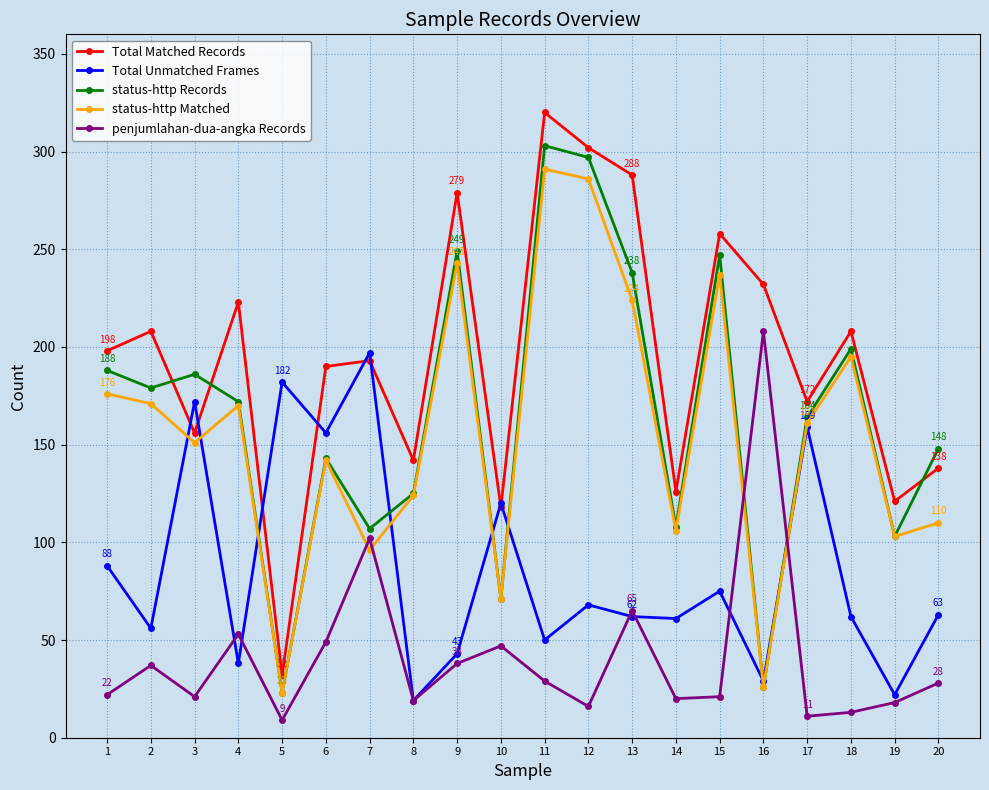

At which category is the sum across all series the highest?

11